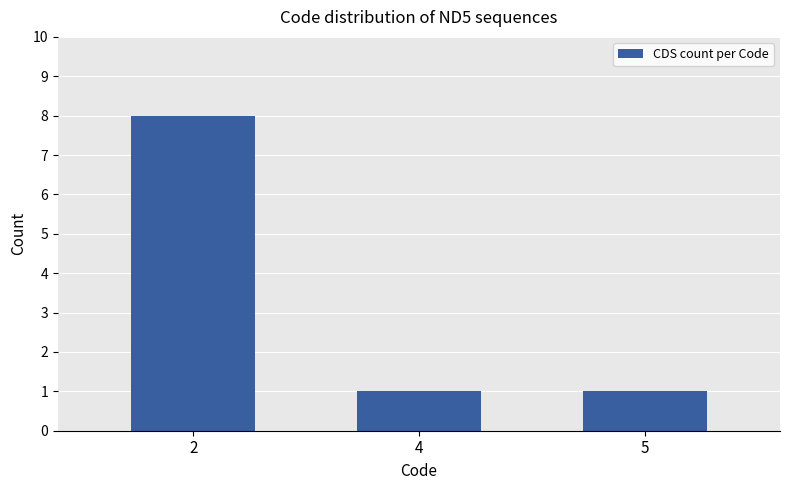

How many values are between 1 and 8?

3